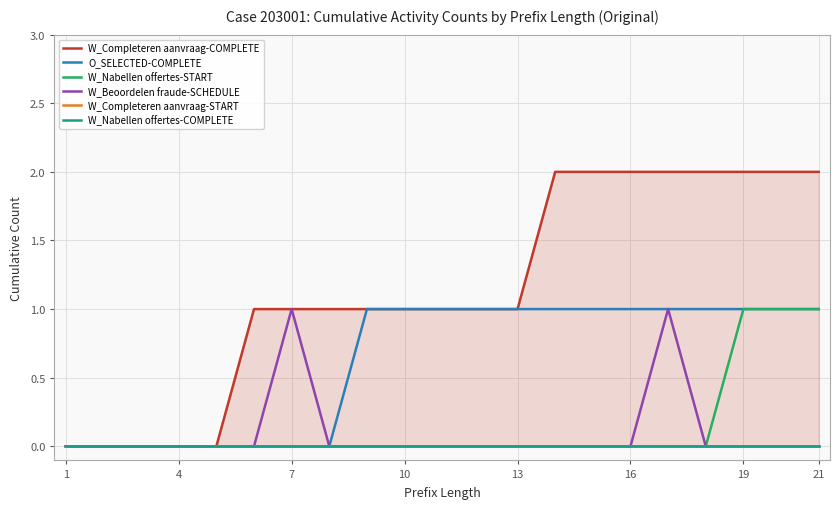

What is the sum of the O_SELECTED-COMPLETE values at 16 and 19?

2